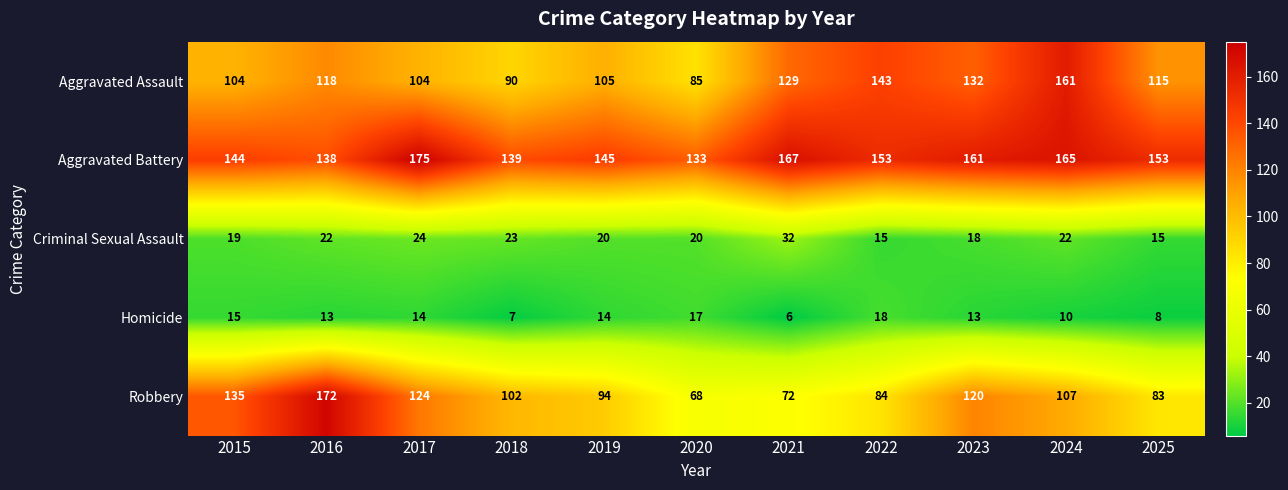

What is the total value across all series at 2015?

417